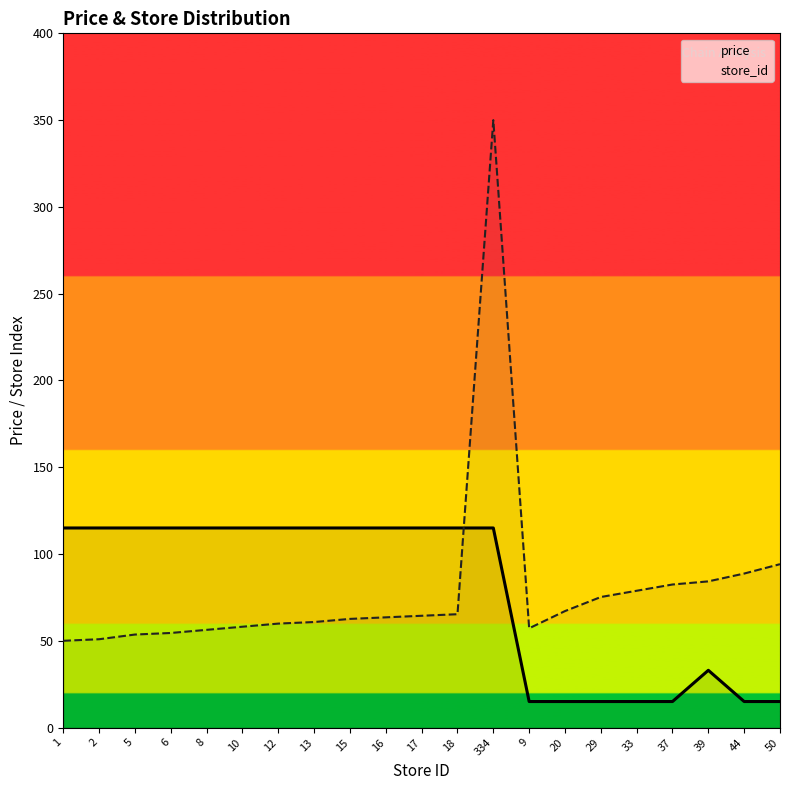

Between 2 and 39, which series saw the biggest shift?

price